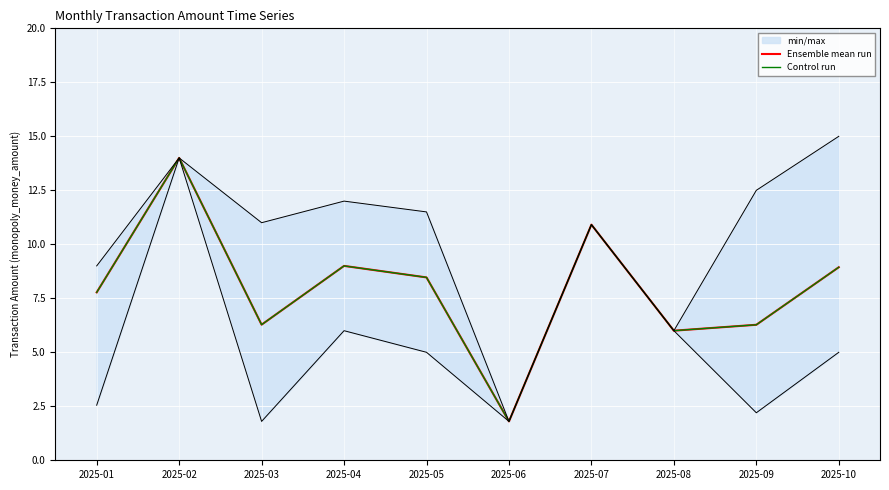

True or false: Control run has a value of 18.8 at 2025-07.

False